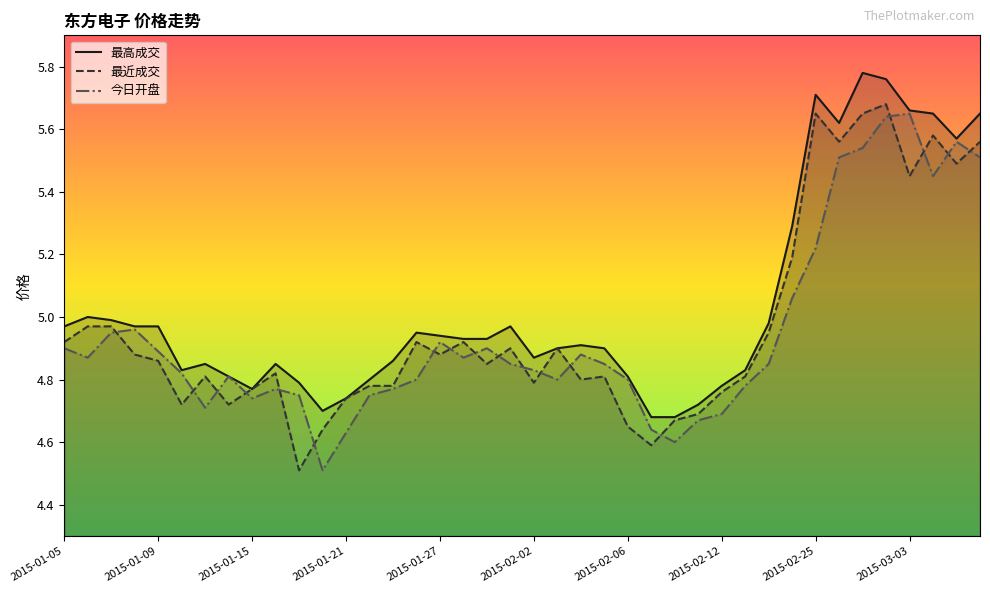

What is the value of the 最高成交 point at the 6th from the left?

4.8